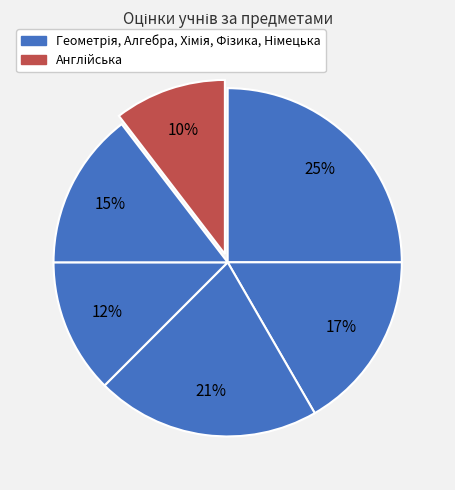

Which category has the smallest portion of the pie?

Англійська